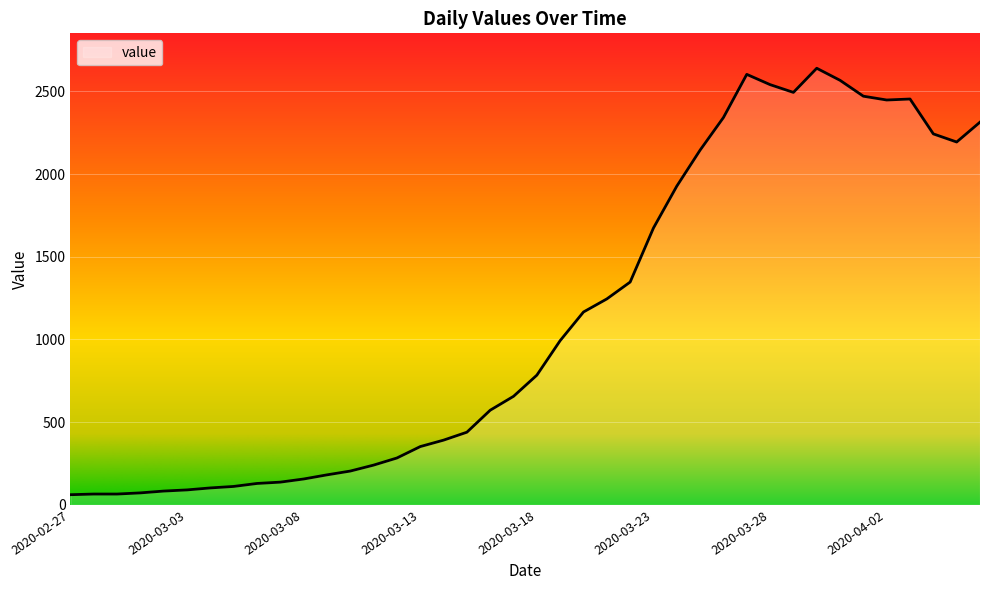

What is the greatest value displayed?

2640